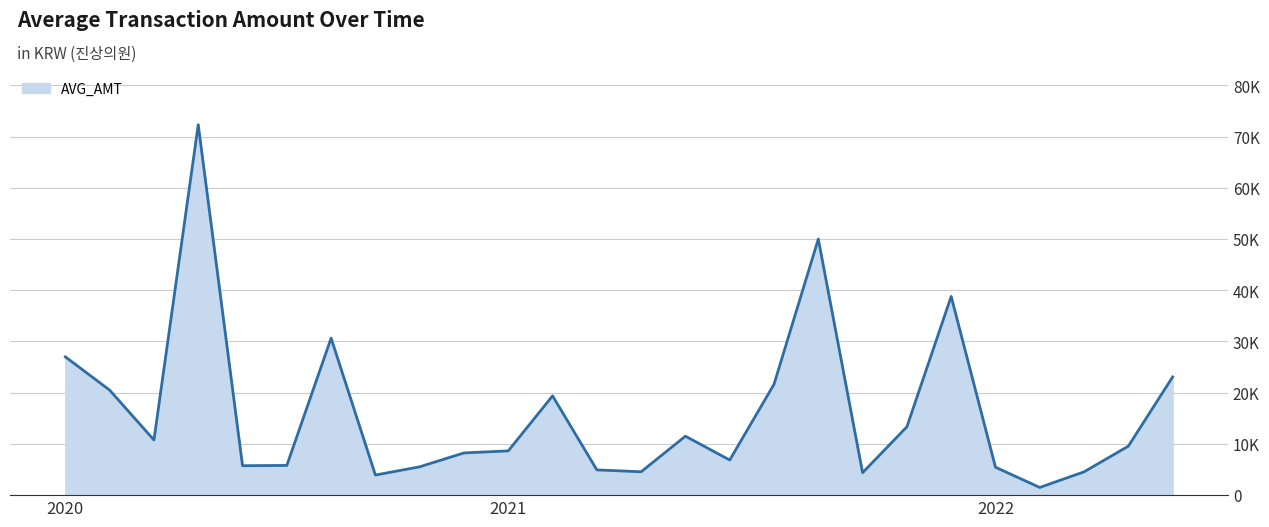

Is this an area chart (filled region under the line)?

Yes